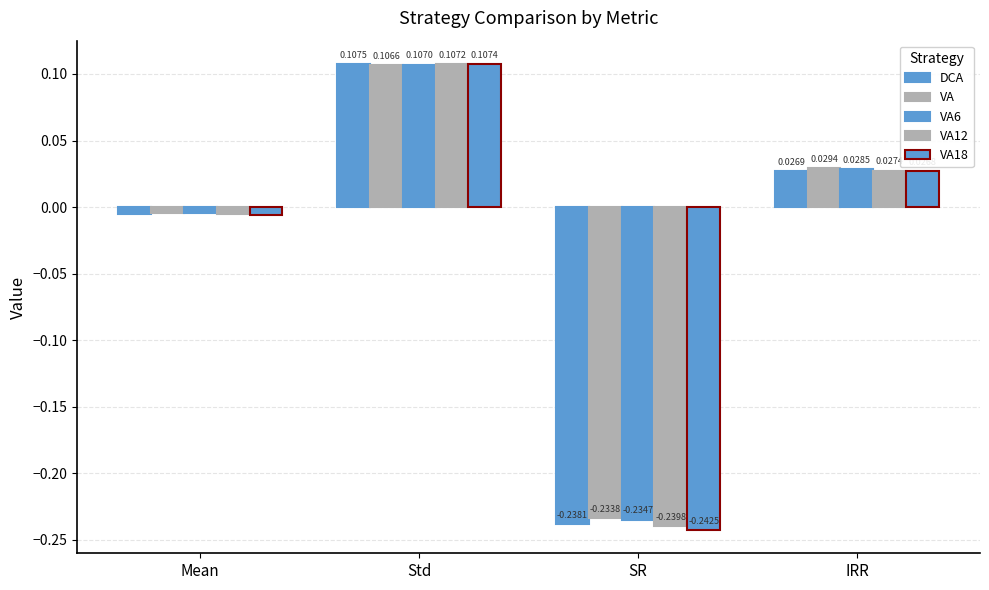

Does the chart contain any negative values?

Yes